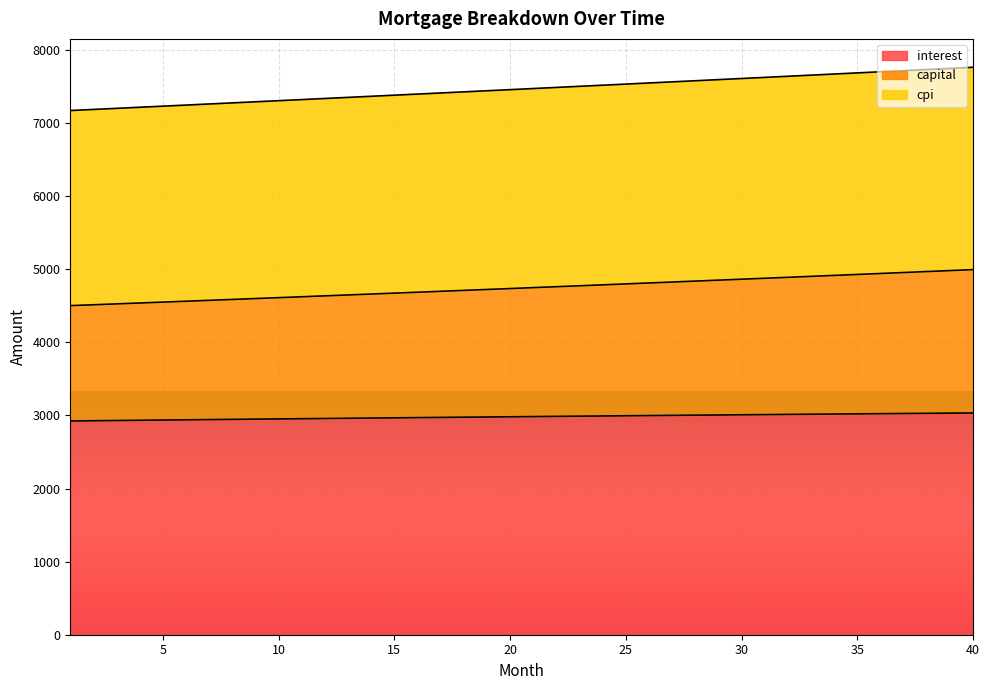

At how many categories does at least one series exceed 4872?

40